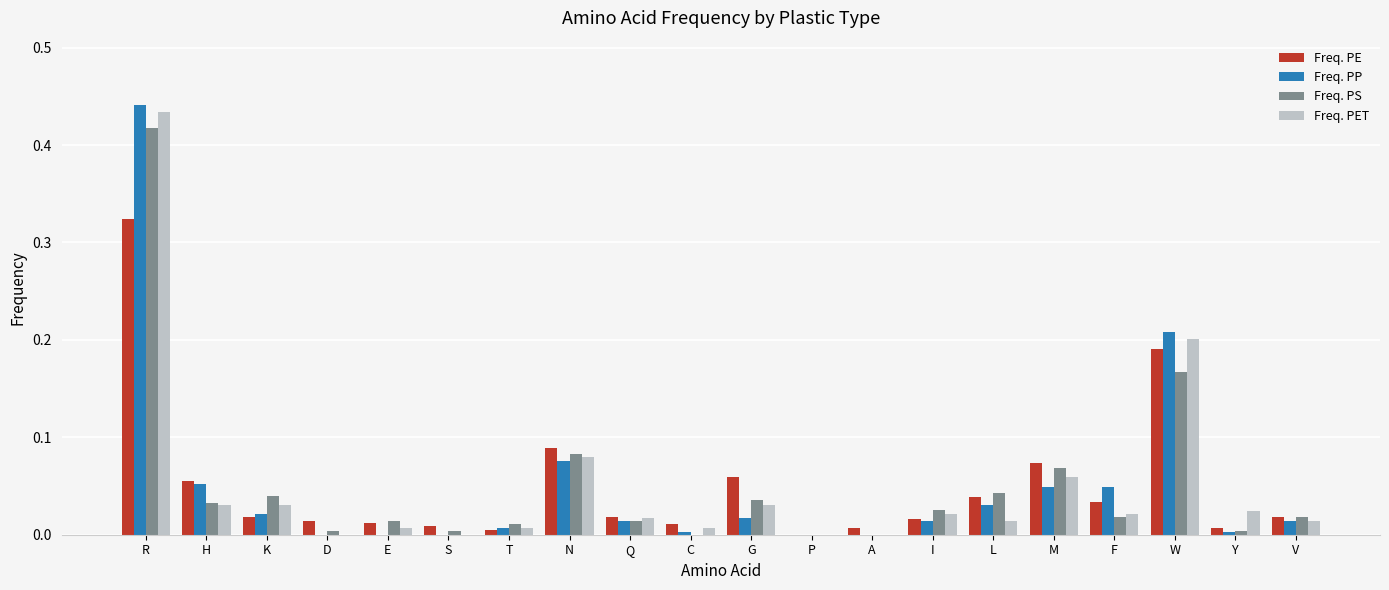

At which category is the sum across all series the highest?

R